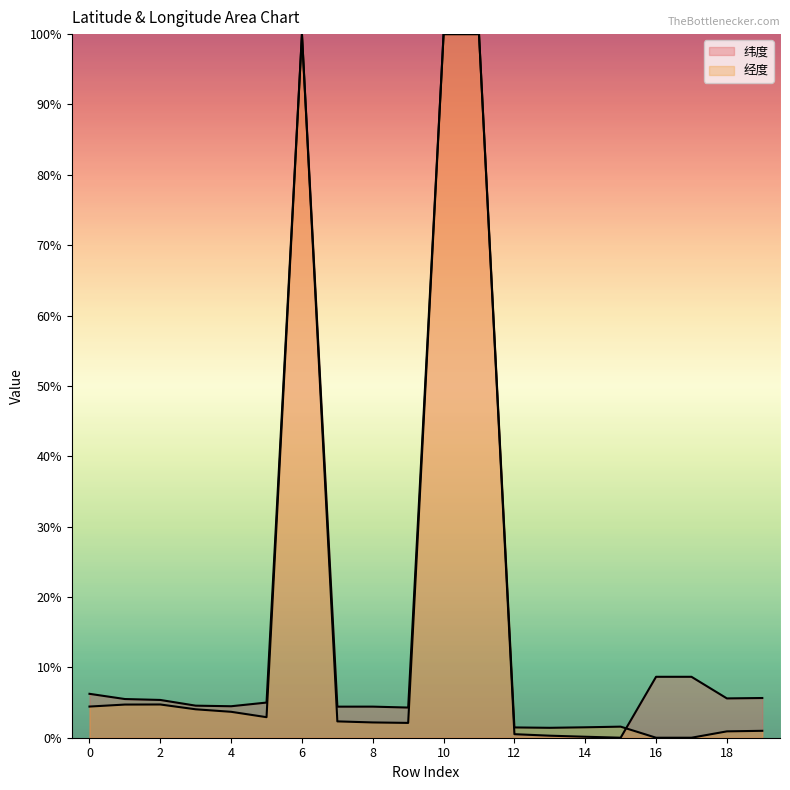

How many lines are shown in the chart?

2